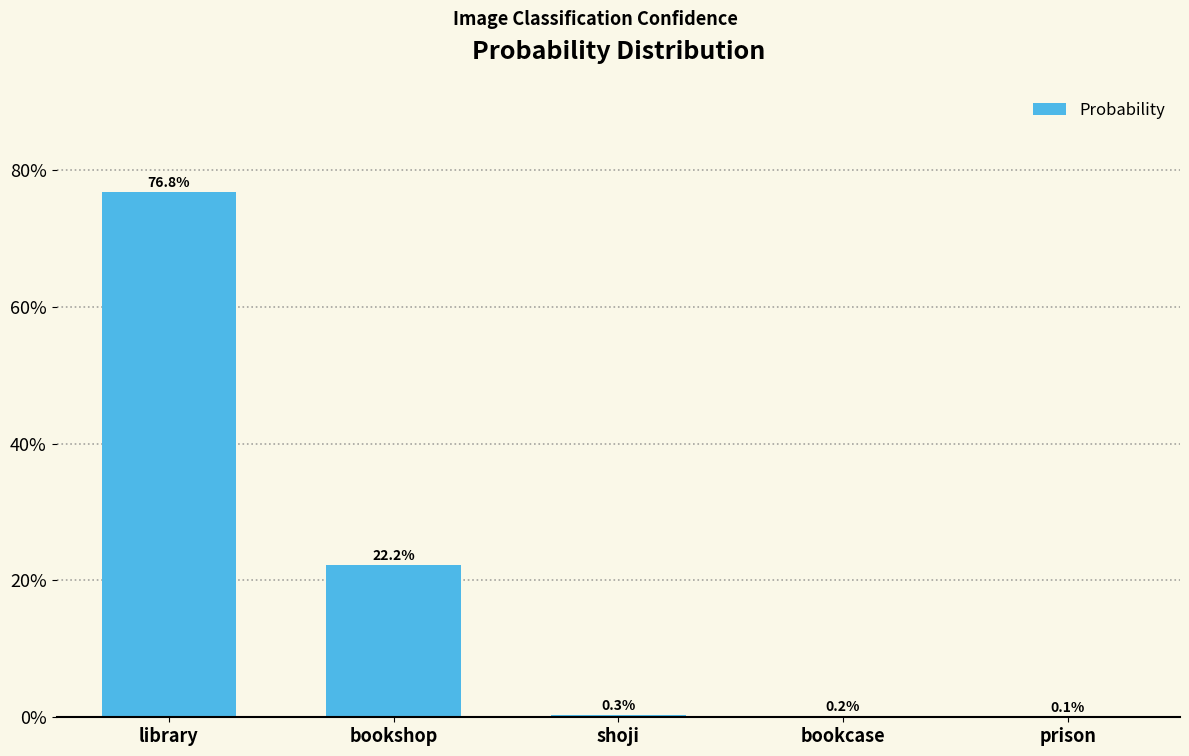

Are the bars horizontal?

No